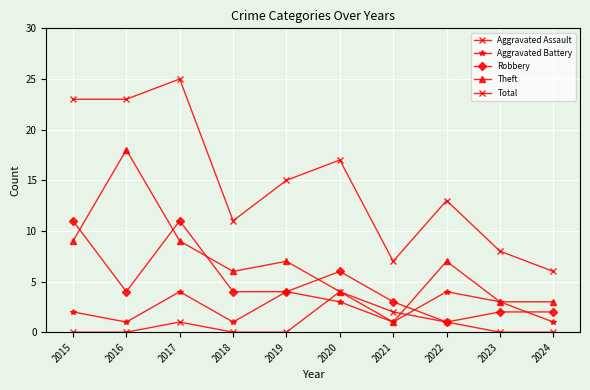

What value does the Total series have at 2018, to the nearest 10?

10